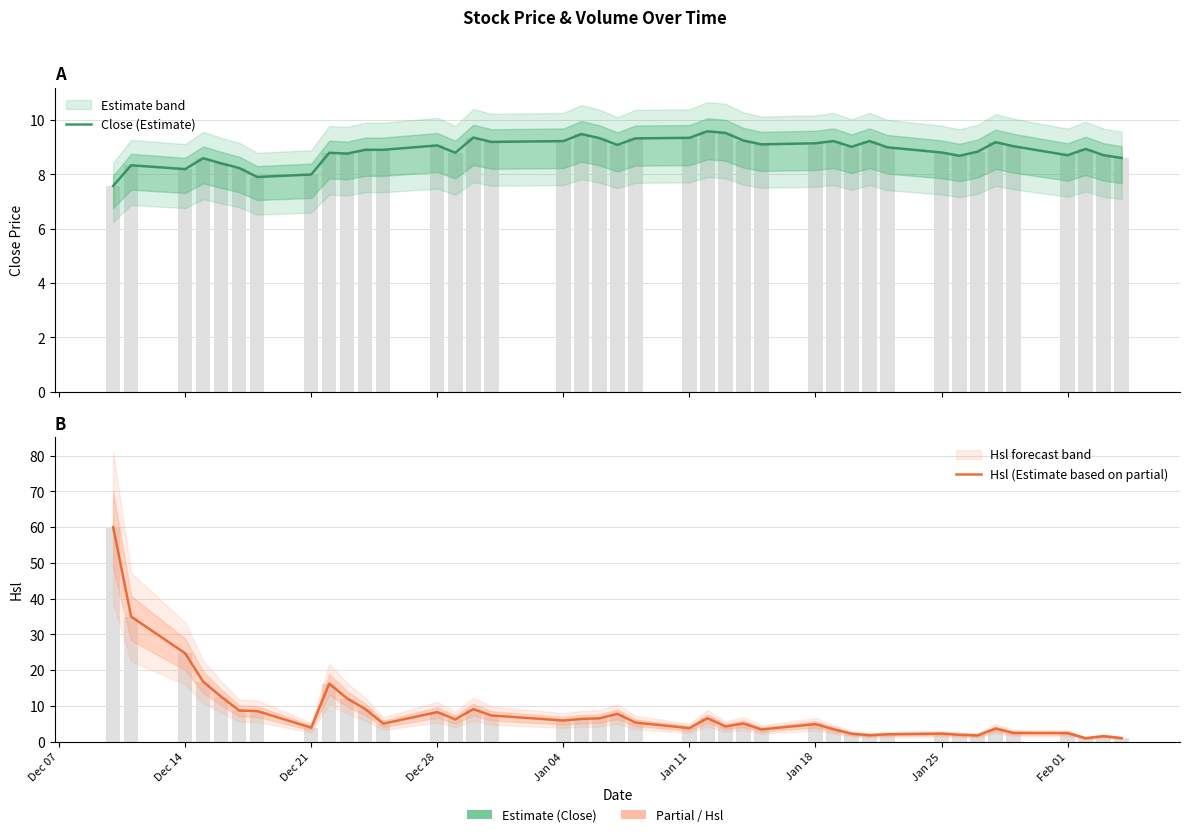

Is the value of Hsl (Estimate based on partial) at 38 greater than the value of Close (Estimate) at Jan 25?

No